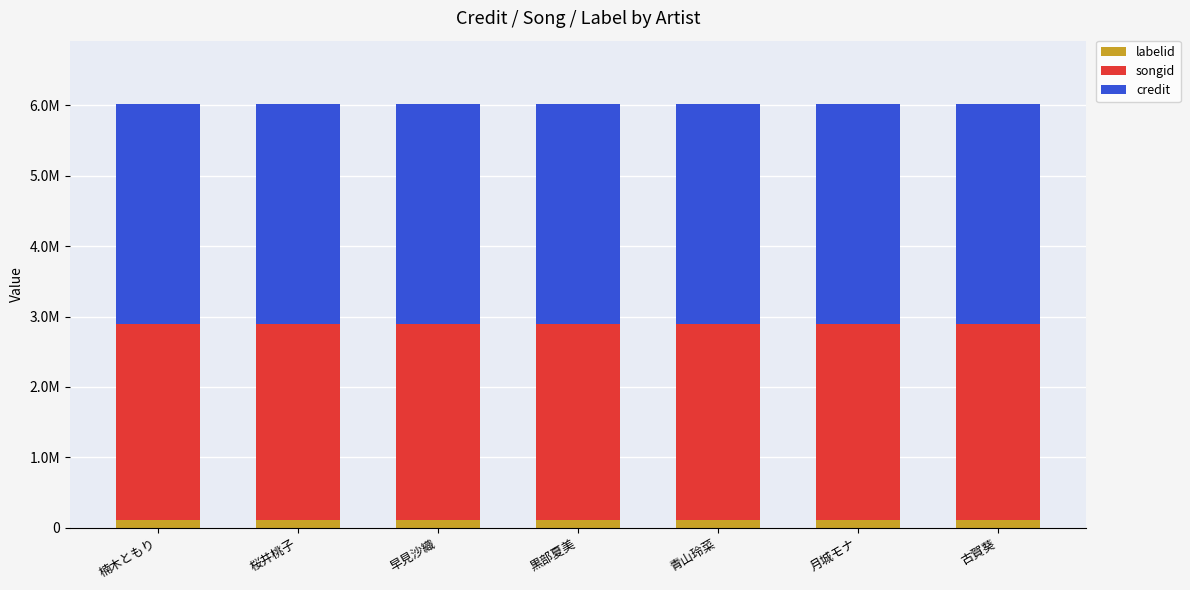

Are the bars horizontal?

No